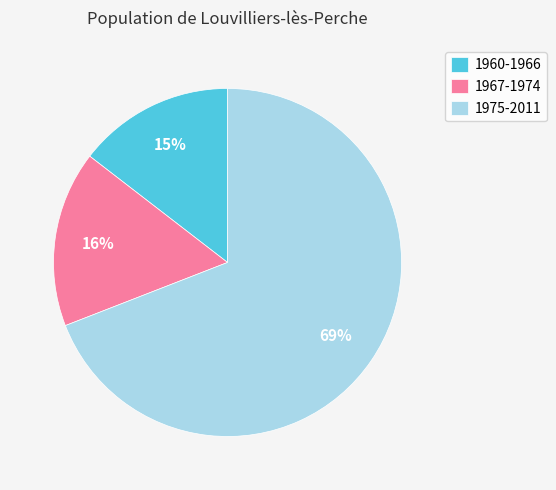

Rank the categories by value from lowest to highest.

1960-1966, 1967-1974, 1975-2011